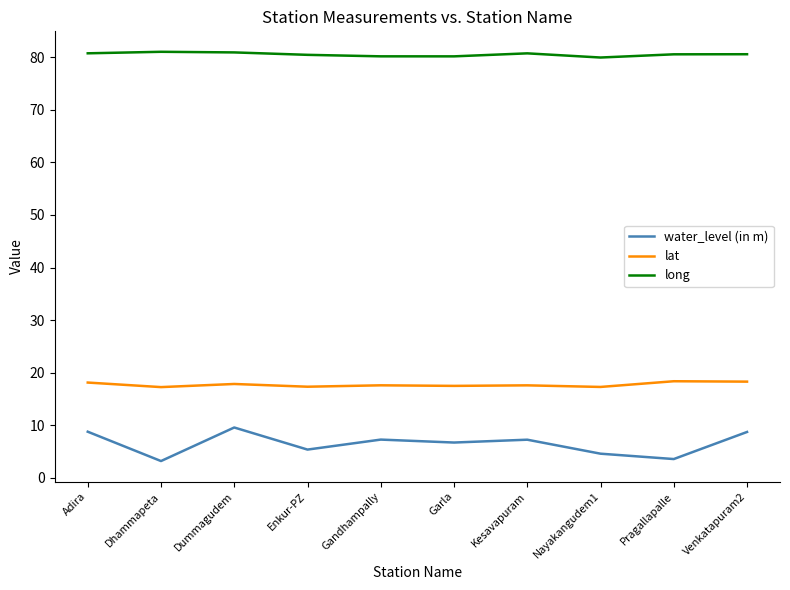

List the series in order of their peak value, highest first.

long, lat, water_level (in m)